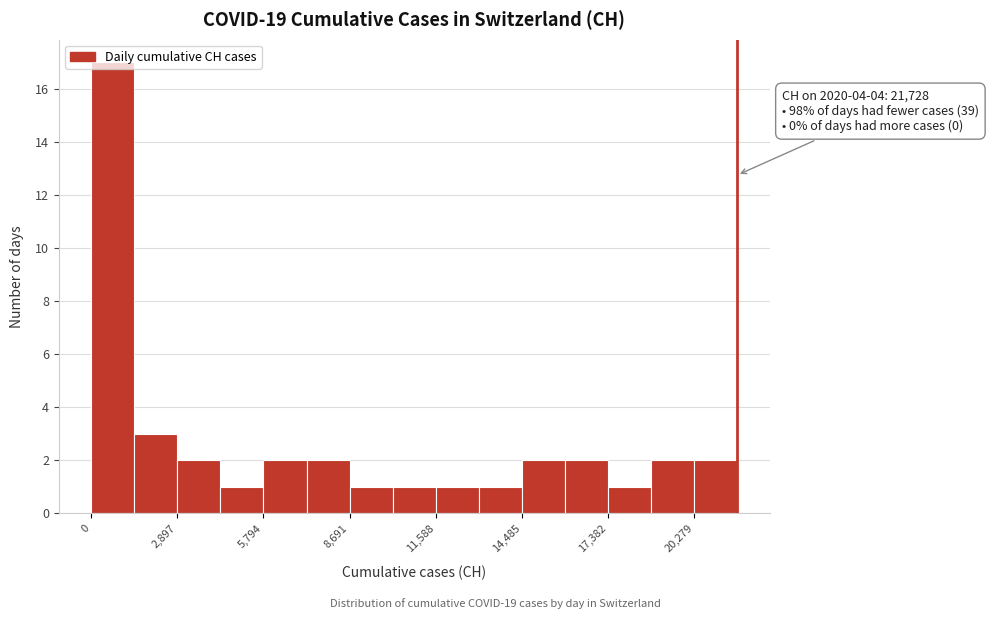

Around what value on the x-axis is the tallest bar? Give the approximate position of its centre, as read against the axis.

500